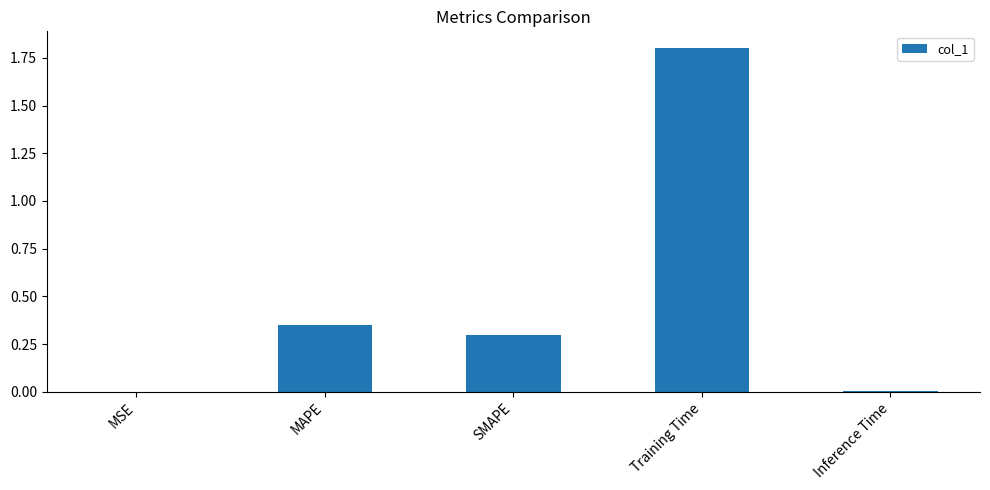

What is the change in value from MAPE to SMAPE?

-0.1